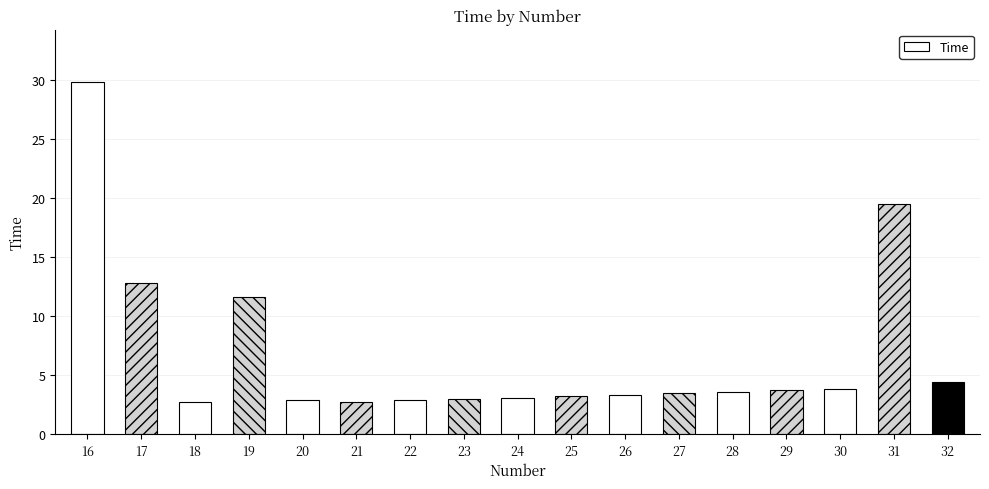

At which label does the data first exceed 3?

16